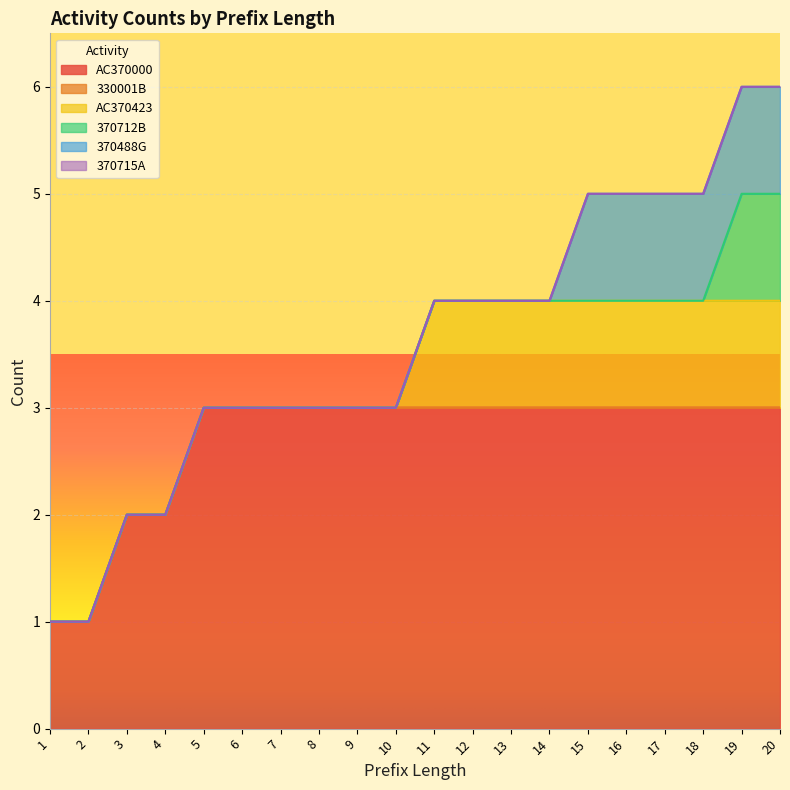

List the labels in order of 330001B value, largest first.

1, 2, 3, 4, 5, 6, 7, 8, 9, 10, 11, 12, 13, 14, 15, 16, 17, 18, 19, 20